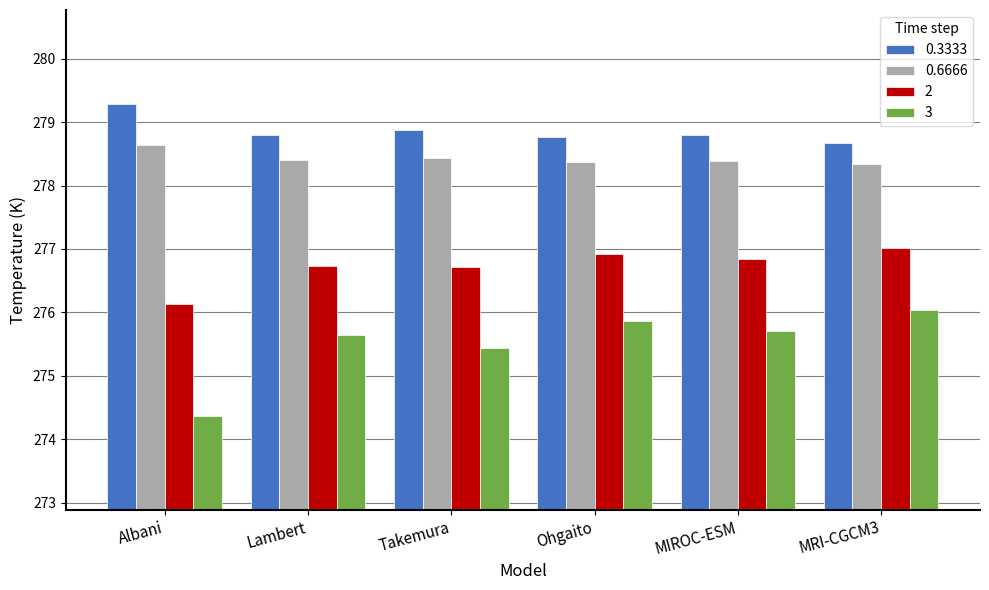

Rank the series by their maximum value, from lowest to highest.

3, 2, 0.6666, 0.3333